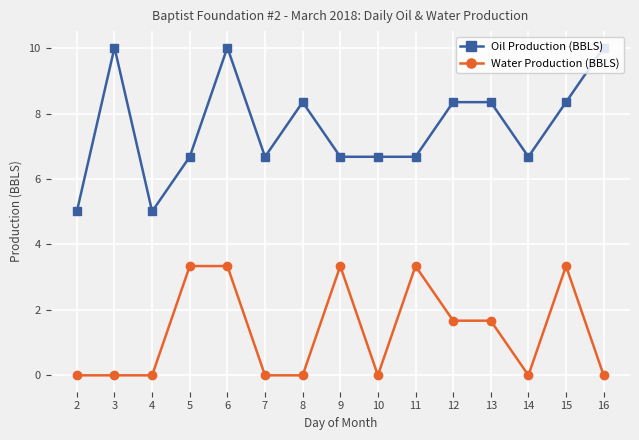

True or false: Water Production (BBLS) has more than 2 points higher than both neighbors.

True